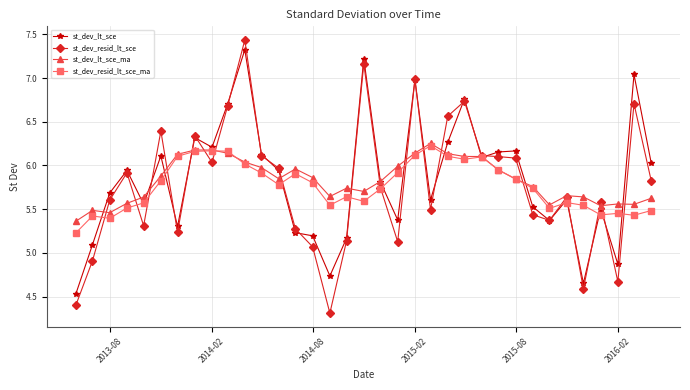

Which series has the largest range (max minus min)?

st_dev_resid_lt_sce